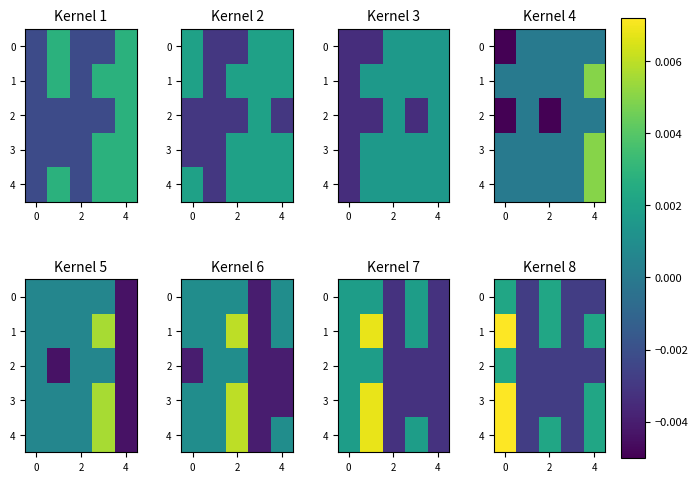

Count the number of categories in the chart.

5